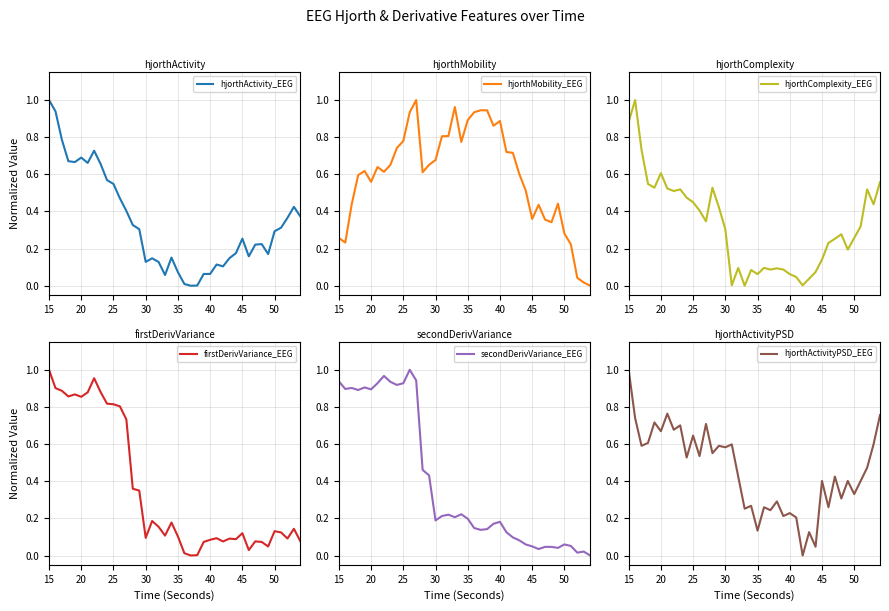

What is the highest value of the hjorthActivity_EEG series?

1.0